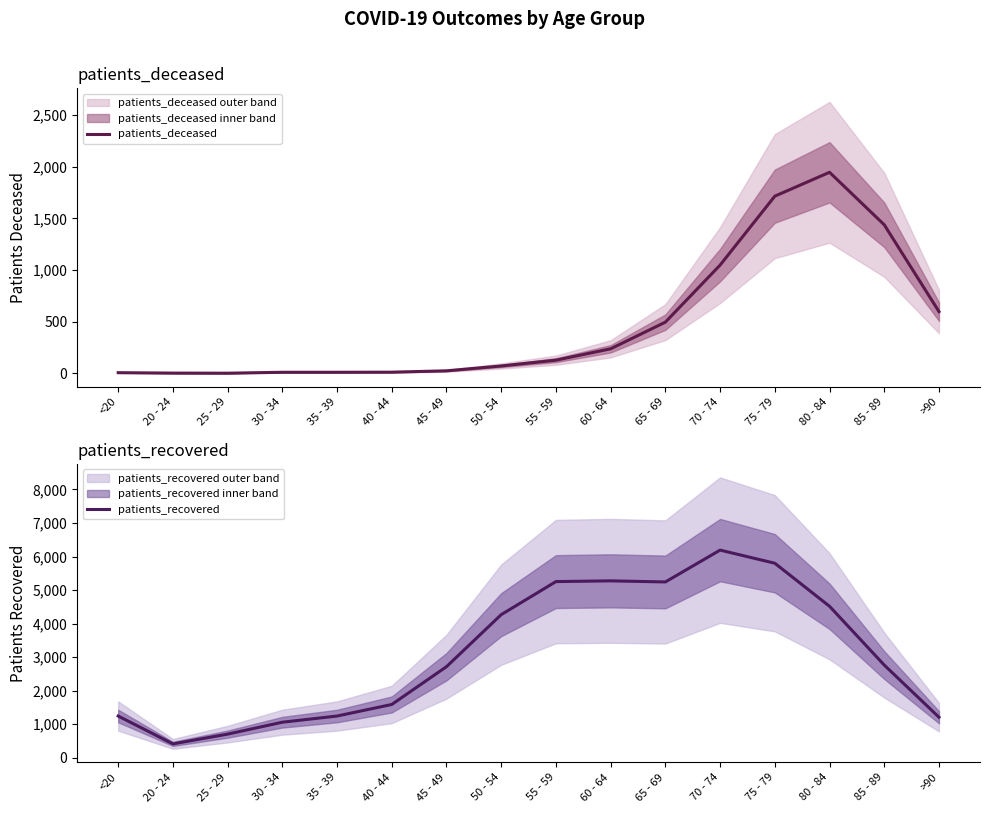

What is the label of the 3rd point from the right?

80 - 84